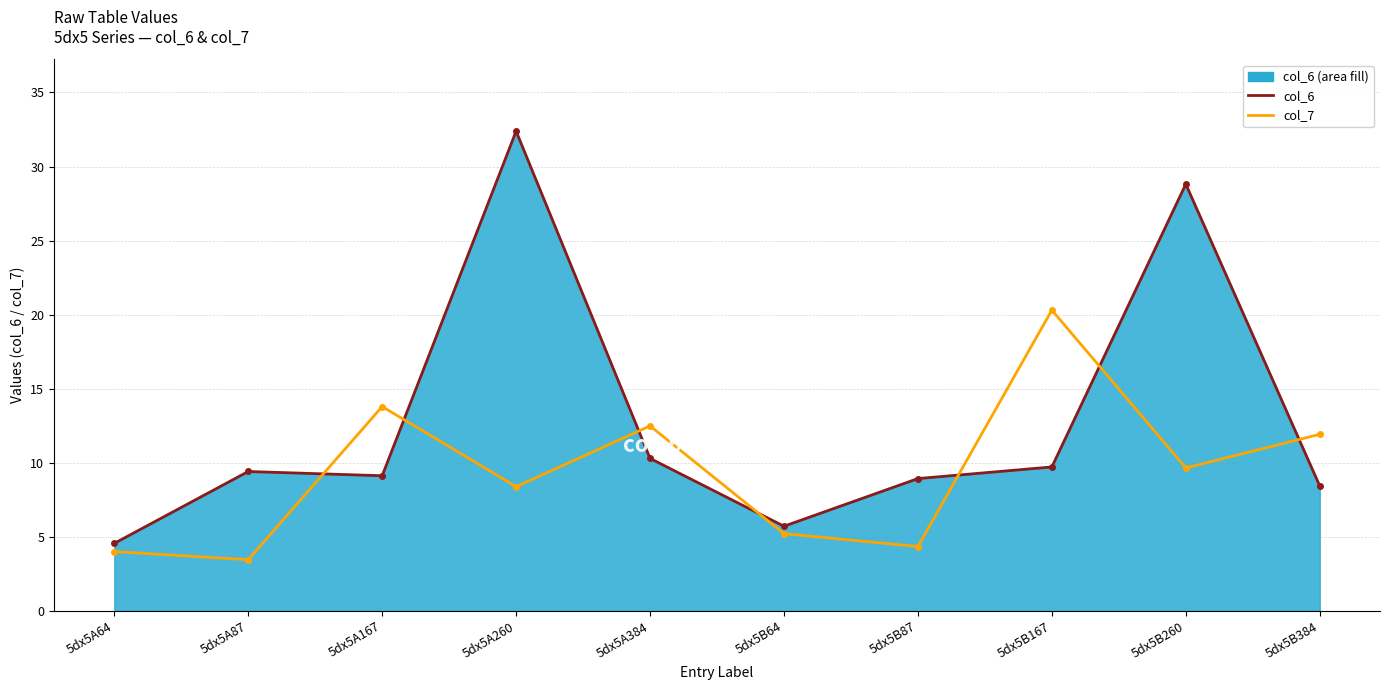

Between 5dx5B260 and 5dx5B64, which is larger?

5dx5B260